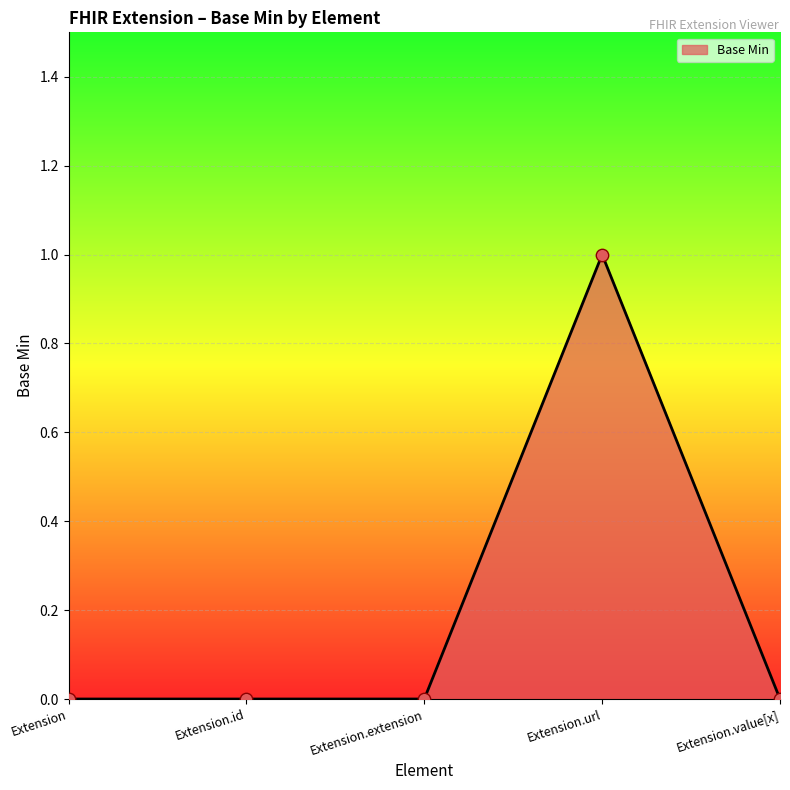

Which has a higher value, Extension.extension or Extension.url?

Extension.url